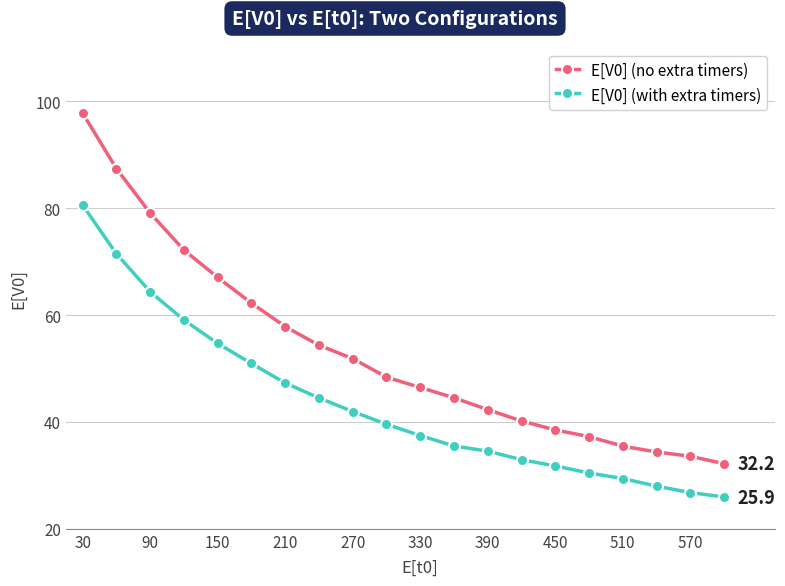

What is the value of the E[V0] (no extra timers) point at the 1st from the left?

97.8